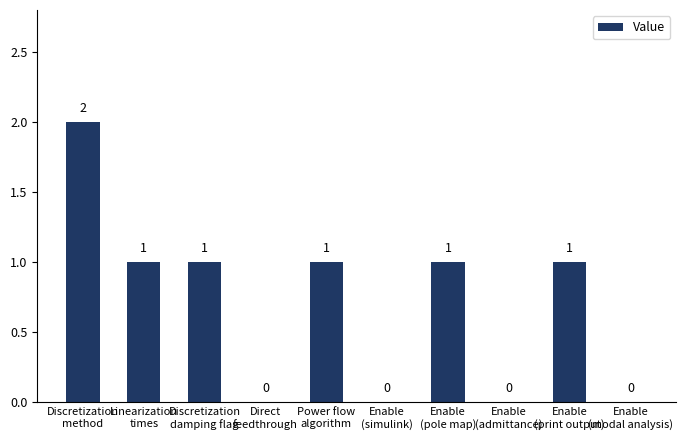

Which has a higher value, Enable
(admittance) or Discretization
damping flag?

Discretization
damping flag